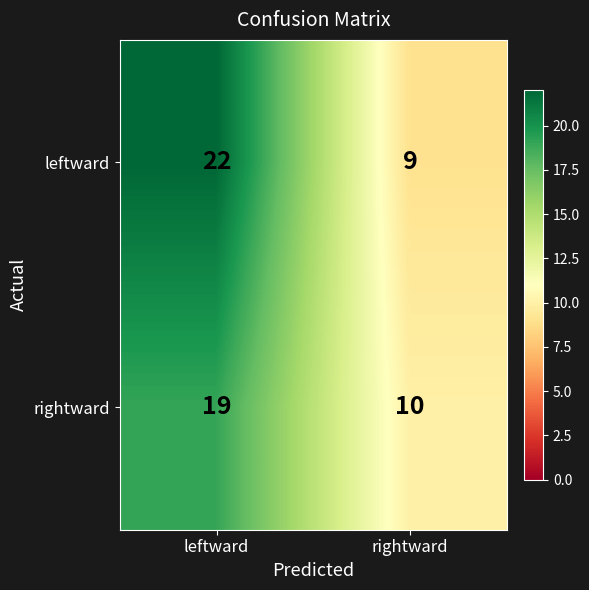

How many series are shown in this chart?

2